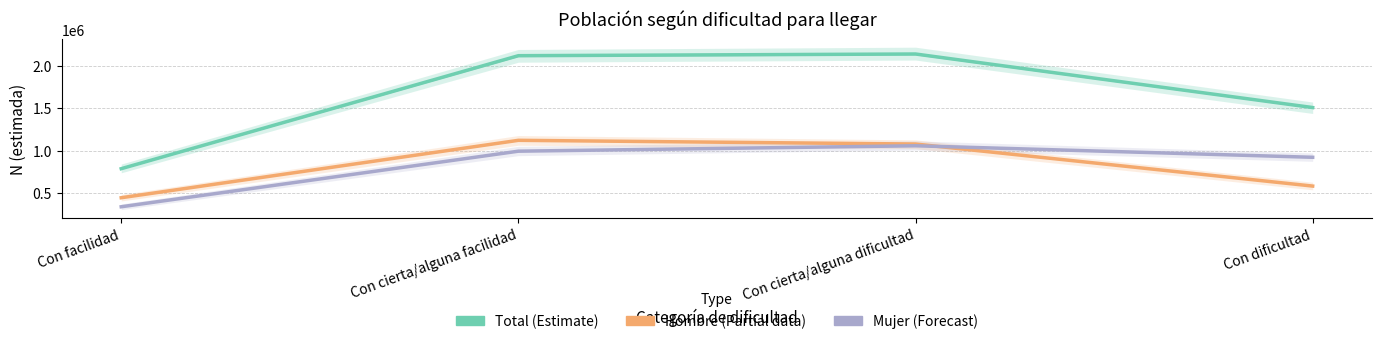

What is the label of the 1st point from the left?

Con facilidad